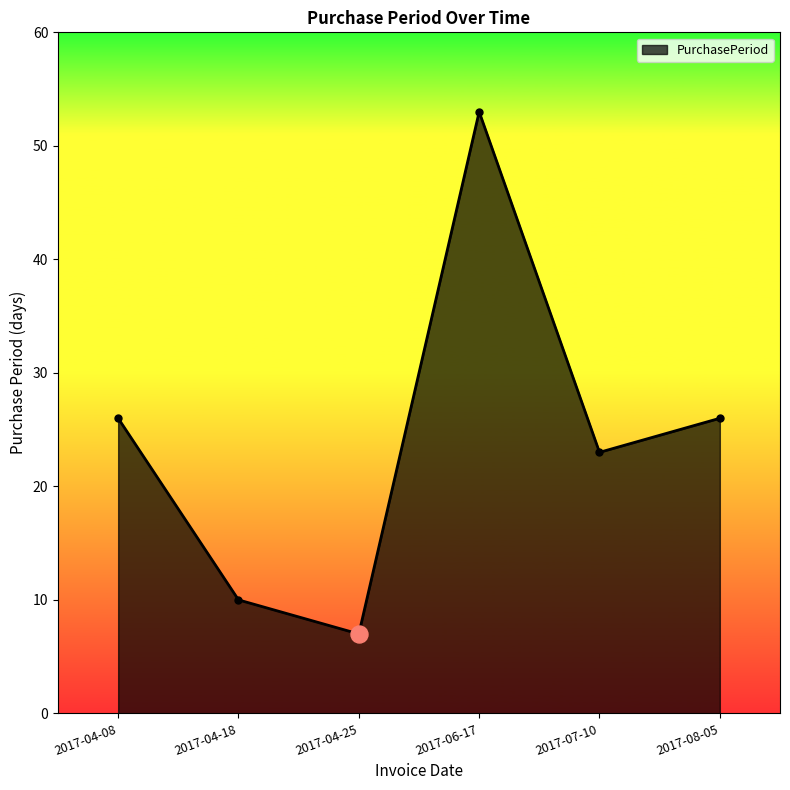

What is the ratio of the value at 2017-04-08 to the value at 2017-04-18?

2.6